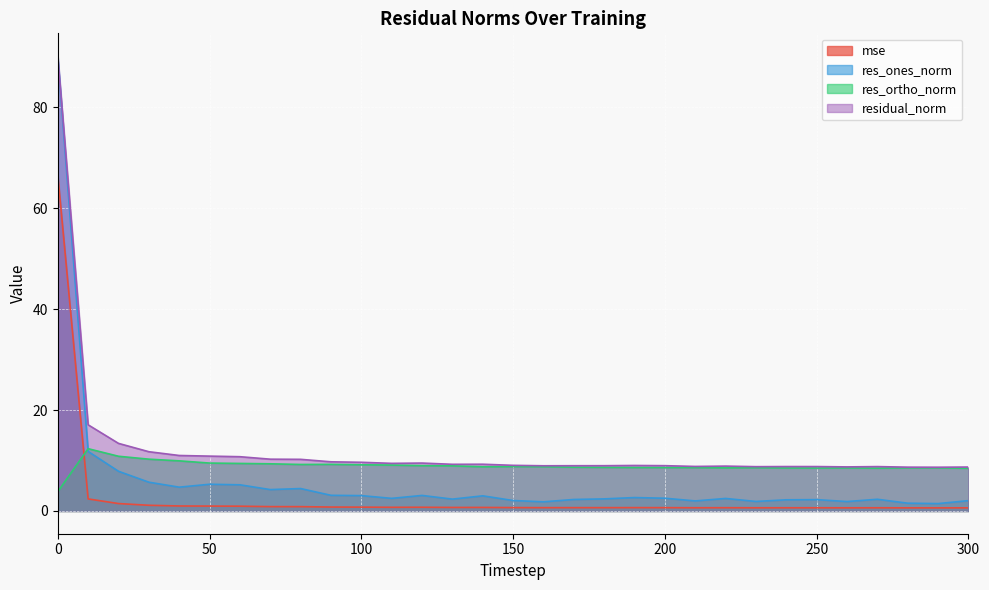

Reading left to right, list all the values displayed in this chart.

mse: 66.6	2.4	1.5	1.1	1.0	1.0	0.9	0.9	0.9	0.8	0.8	0.7	0.7	0.7	0.7	0.7	0.7	0.7	0.7	0.7	0.7	0.6	0.6	0.6	0.6	0.6	0.6	0.6	0.6	0.6	0.6
res_ones_norm: 90.0	11.8	7.9	5.7	4.7	5.3	5.2	4.2	4.4	3.1	3.0	2.5	3.1	2.3	3.0	2.1	1.8	2.3	2.4	2.7	2.5	2.0	2.5	1.9	2.2	2.2	1.9	2.3	1.5	1.5	2.0
res_ortho_norm: 3.8	12.3	10.8	10.3	9.9	9.5	9.4	9.3	9.2	9.2	9.2	9.1	9.0	8.9	8.8	8.8	8.8	8.7	8.6	8.6	8.6	8.6	8.5	8.6	8.5	8.5	8.5	8.5	8.5	8.5	8.5
residual_norm: 90.1	17.1	13.4	11.7	11.0	10.9	10.8	10.3	10.2	9.7	9.6	9.4	9.5	9.2	9.3	9.0	9.0	9.0	9.0	9.0	9.0	8.8	8.9	8.8	8.8	8.8	8.7	8.8	8.7	8.7	8.7